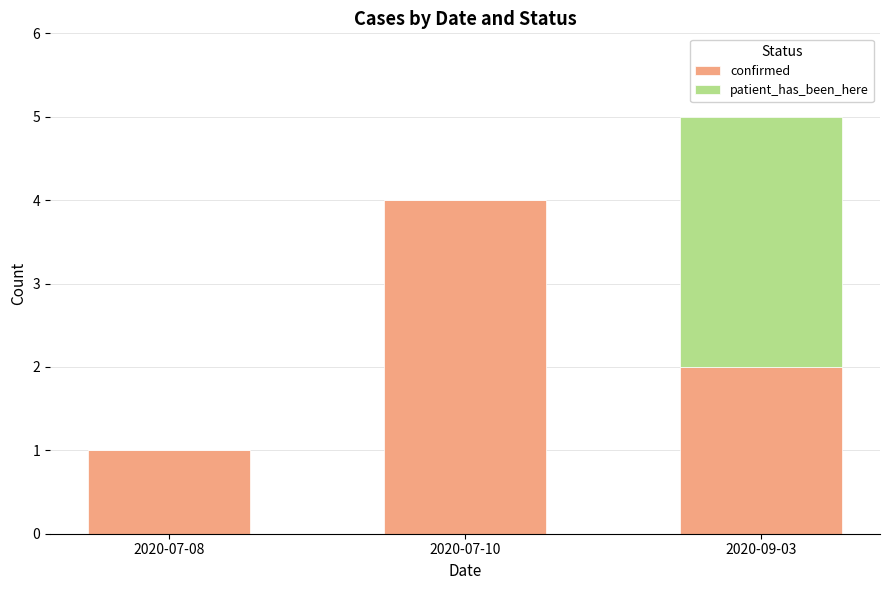

Reading left to right, list the values for the confirmed series.

2020-07-08=1	2020-07-10=4	2020-09-03=2